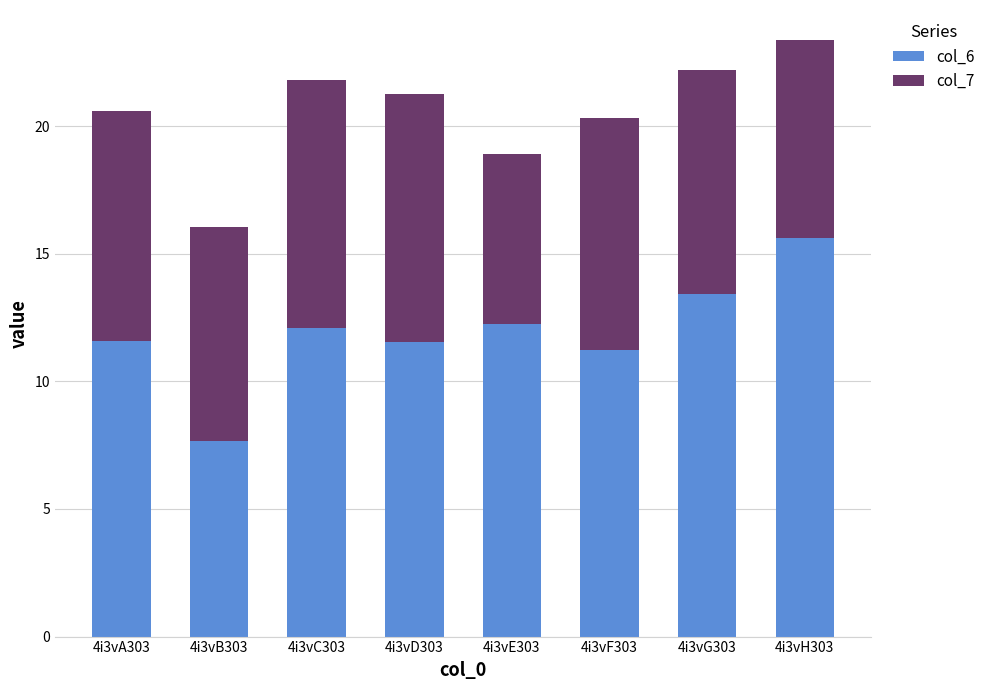

At which label does col_6 reach its peak?

4i3vH303